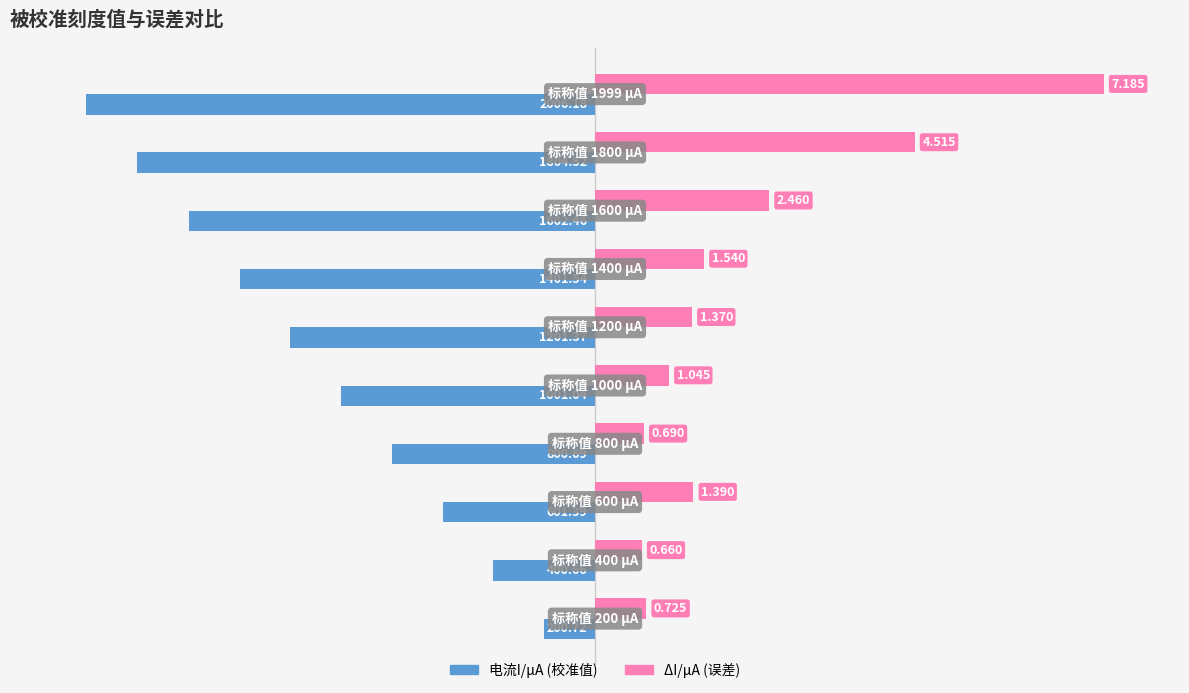

What are all the series names shown in the legend?

电流I/μA (校准值), ΔI/μA (误差)